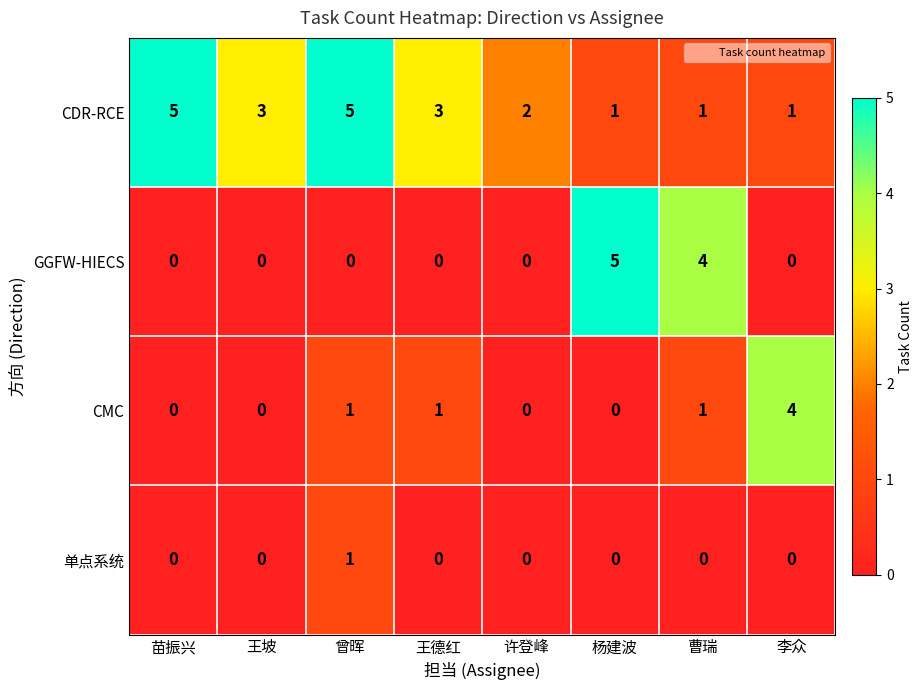

Which series changed the most between 许登峰 and 杨建波?

GGFW-HIECS